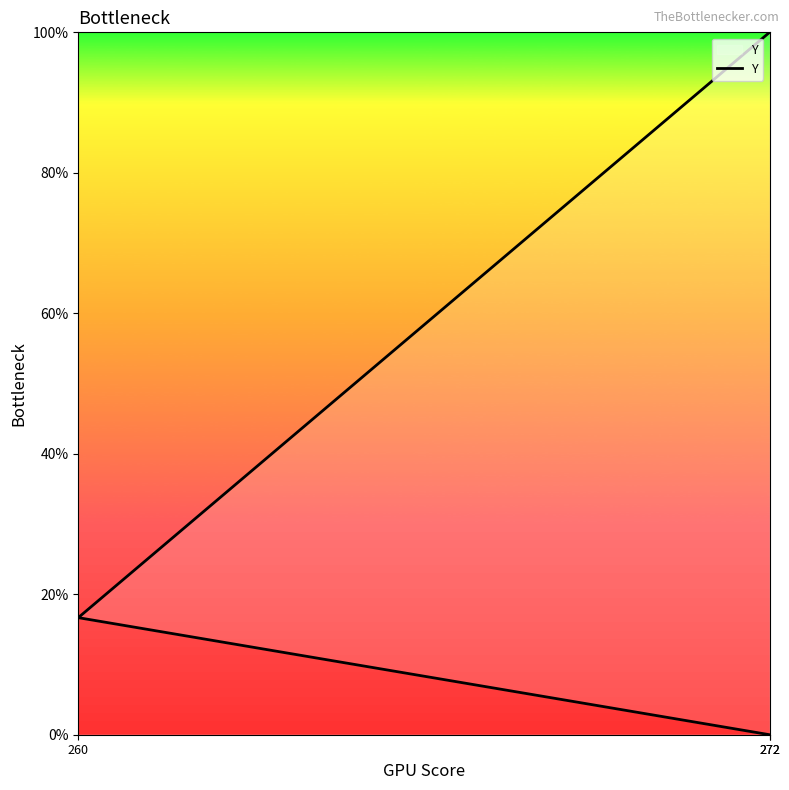

The chart shows a value of 6.9 at 260. True or false?

False